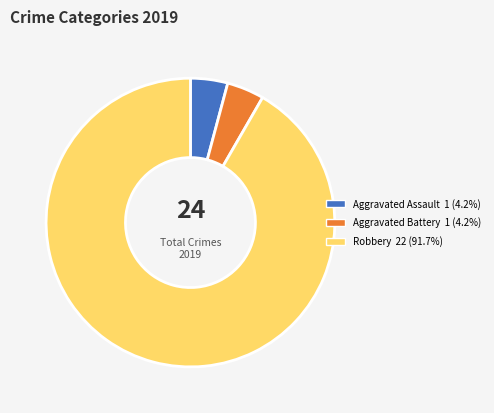

Does any single category account for the majority?

Yes